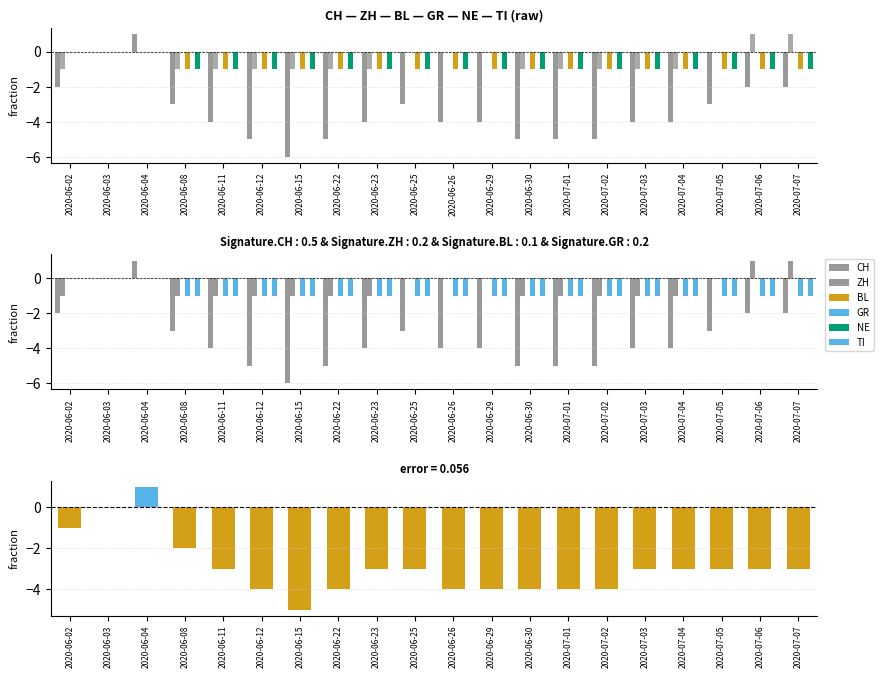

What is the minimum value shown in the chart?

-6